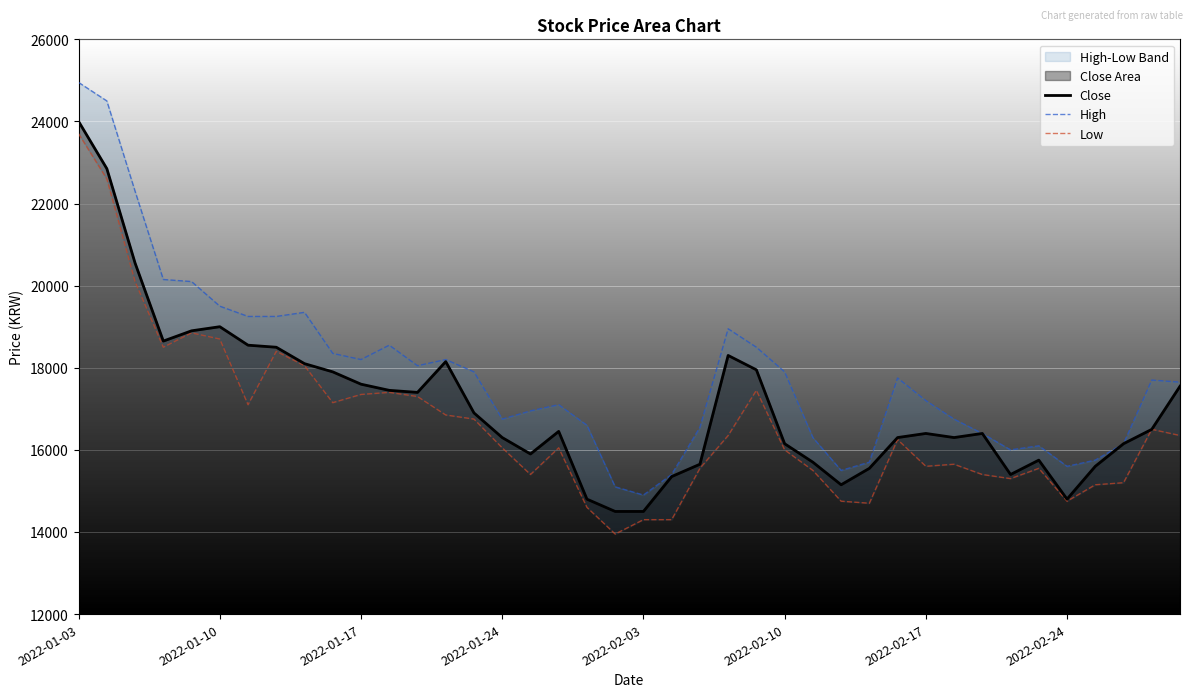

True or false: Low has a value of 9904 at 27.

False